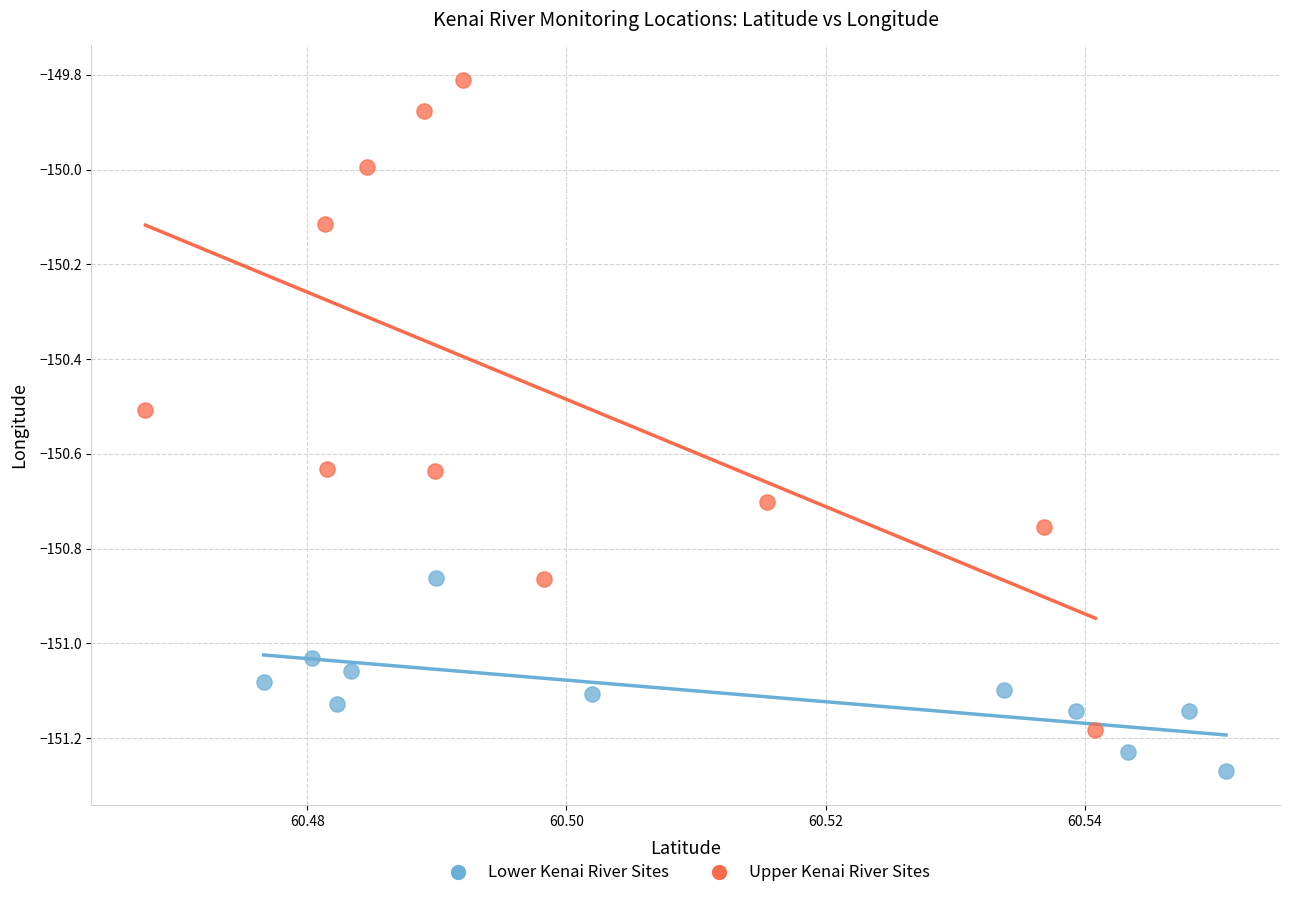

Which series has the widest spread of Y values?

Upper Kenai River Sites